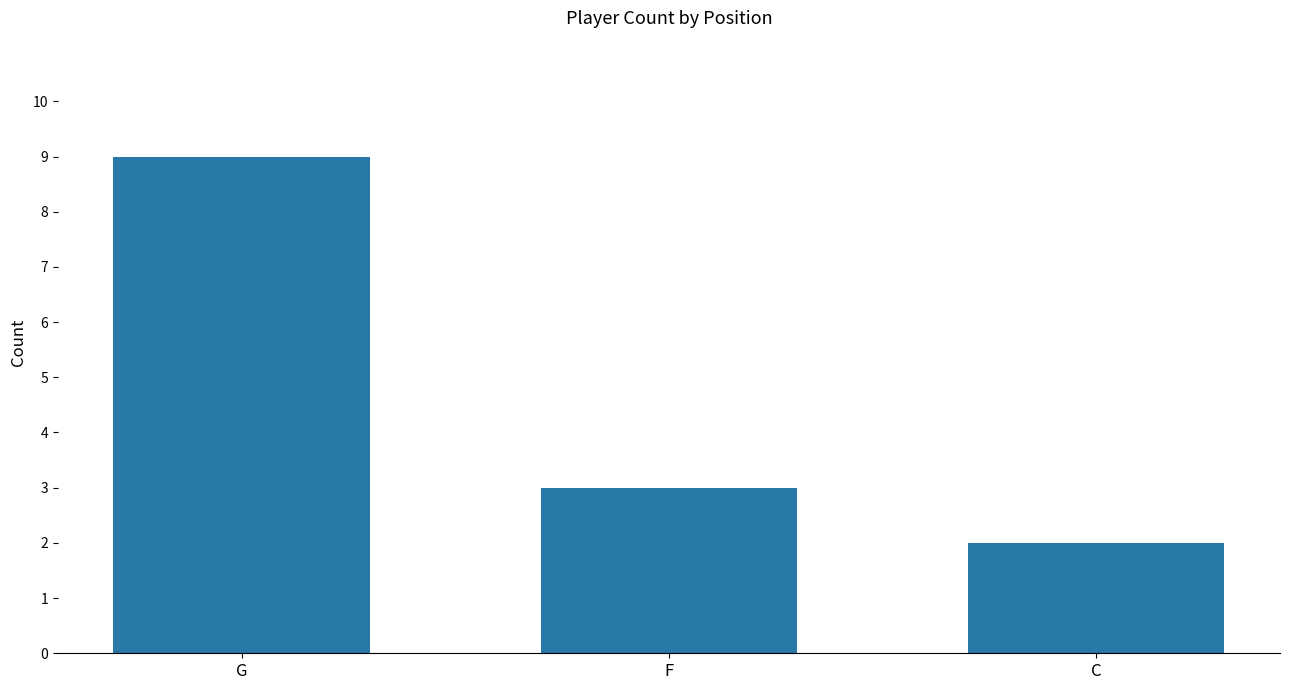

What position from the left is F?

2